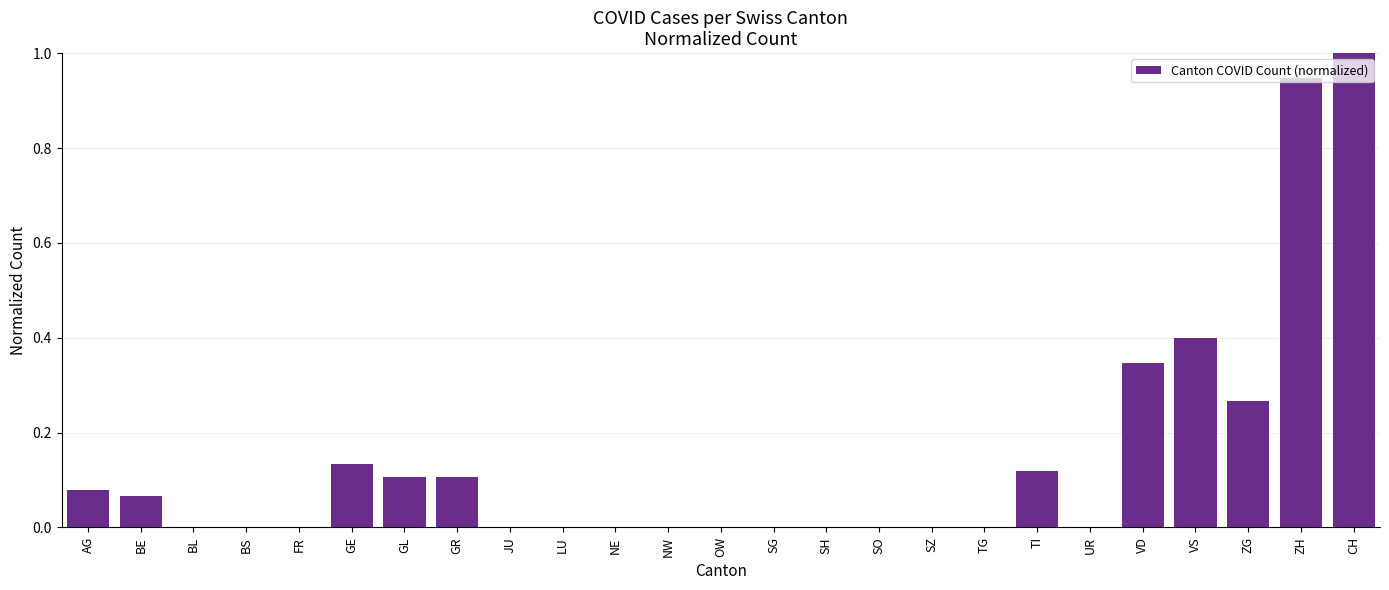

How many data points does each series have?

25